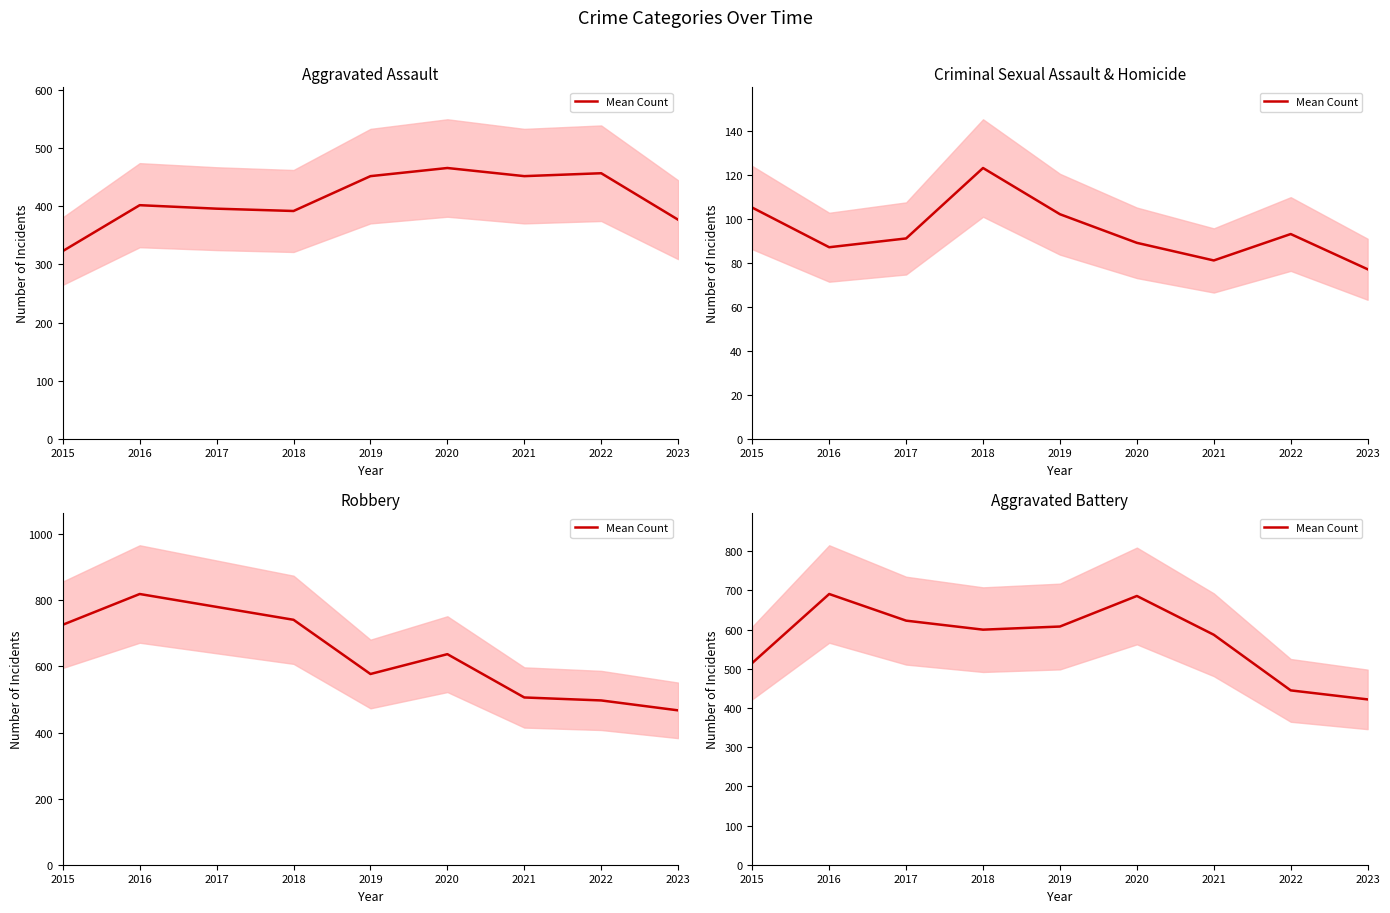

How many points are higher than both their immediate neighbors (excluding endpoints)?

2